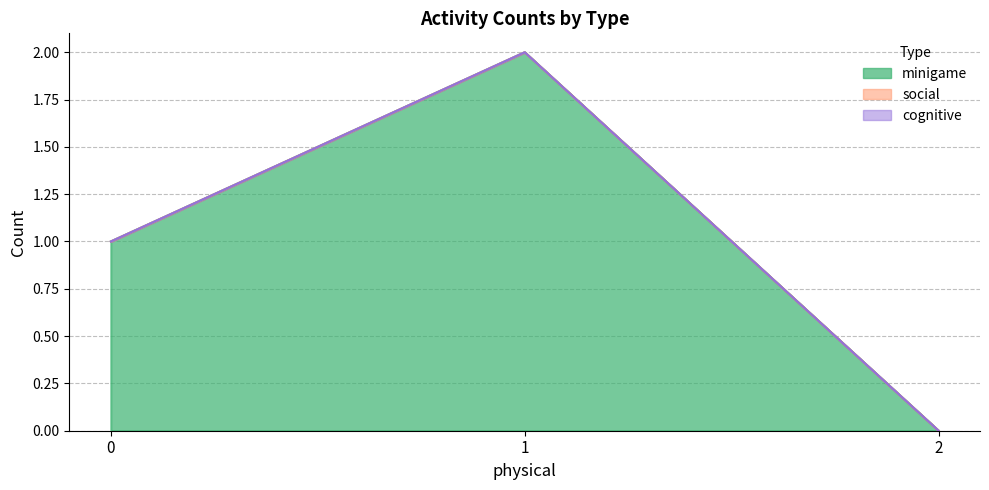

Does the chart display data point markers on the line(s)?

No